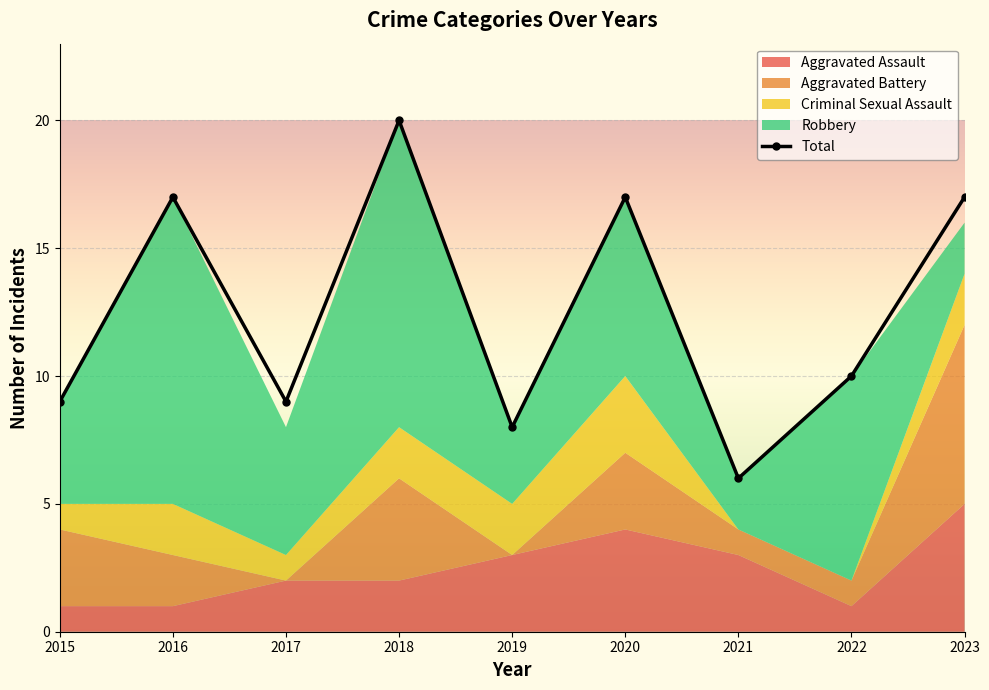

What is the difference between the maximum and minimum values in the Aggravated Battery series?

7